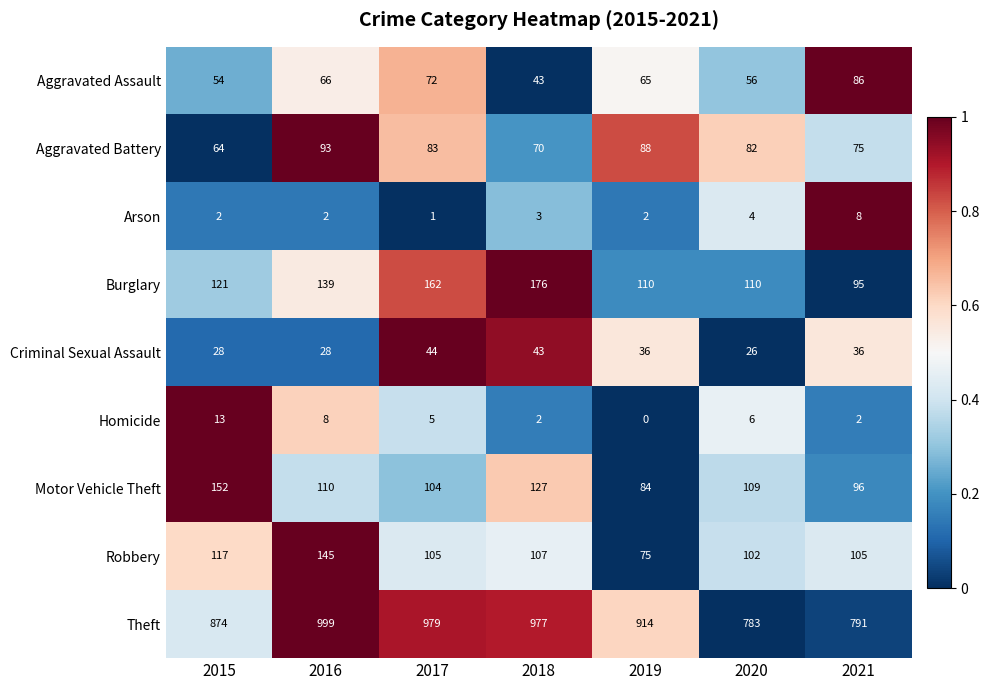

What is the sum of all Aggravated Assault values?

442